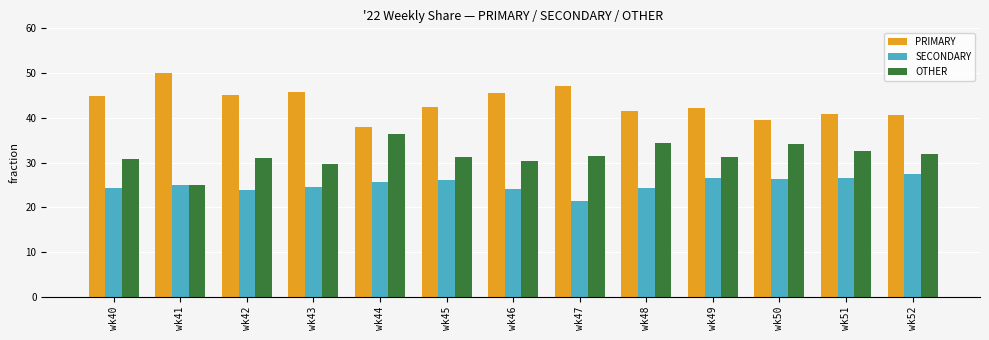

List the series in order of their overall mean, highest first.

PRIMARY, OTHER, SECONDARY